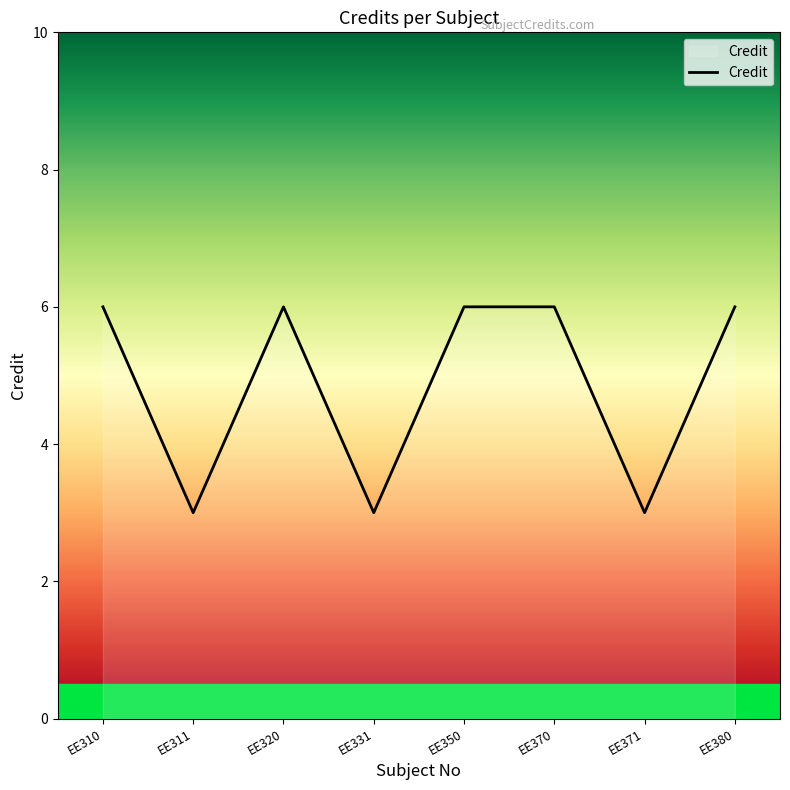

Reading left to right, transcribe all the data shown in this chart.

EE310=6	EE311=3	EE320=6	EE331=3	EE350=6	EE370=6	EE371=3	EE380=6